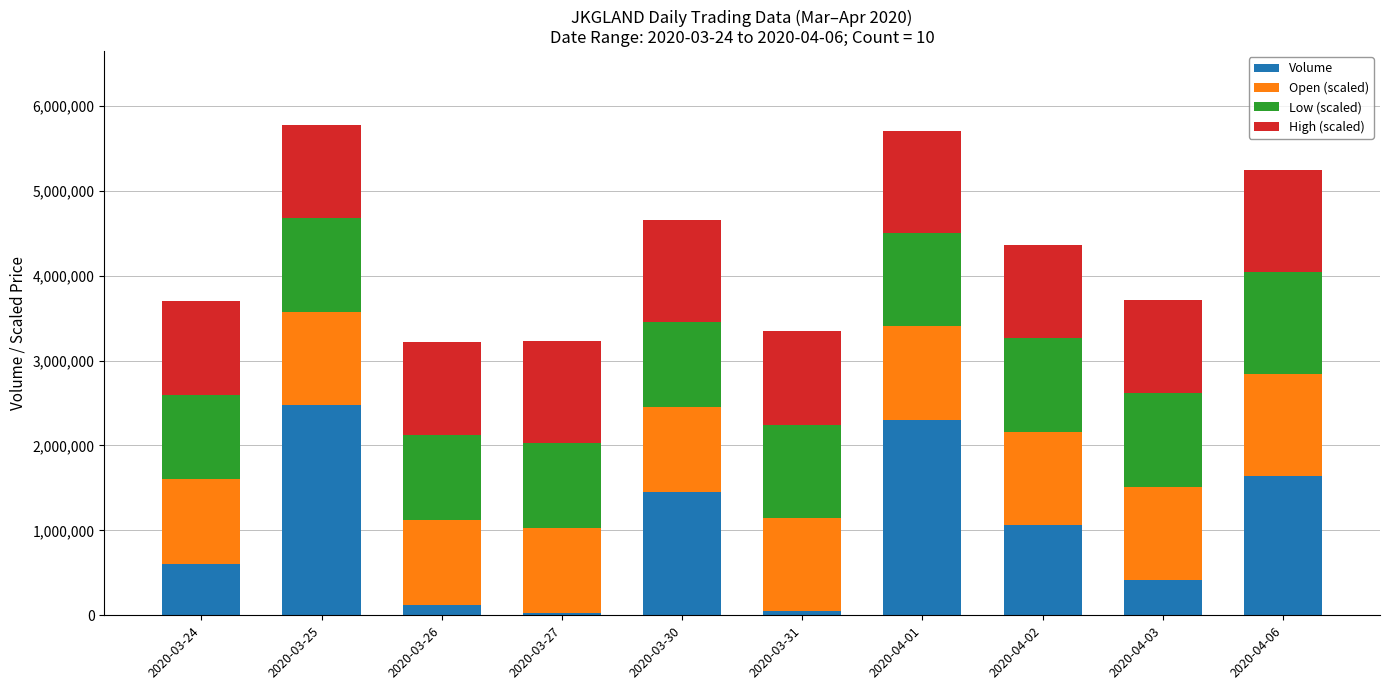

What is the difference between the maximum and minimum values in the Volume series?

2452900